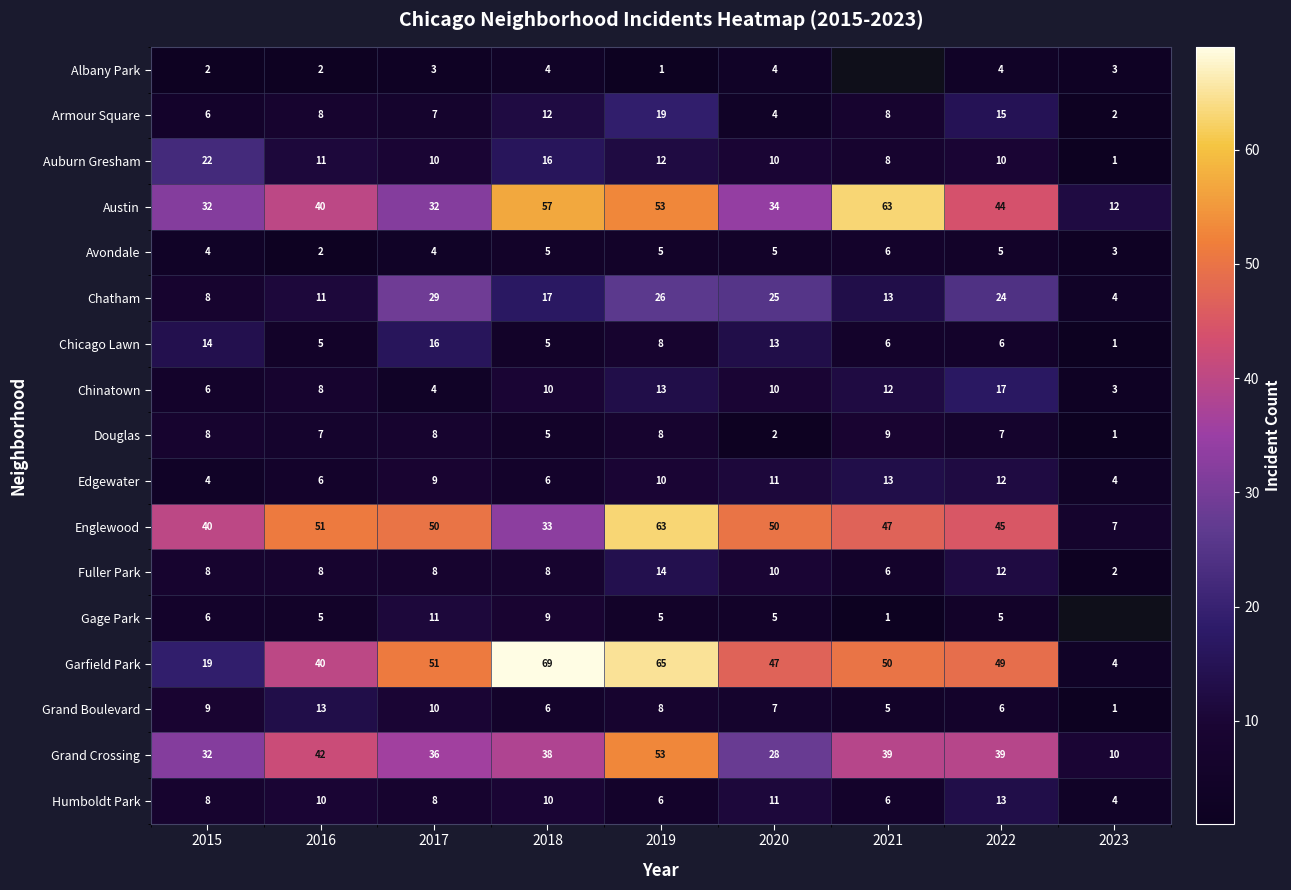

Count the number of categories in the chart.

9